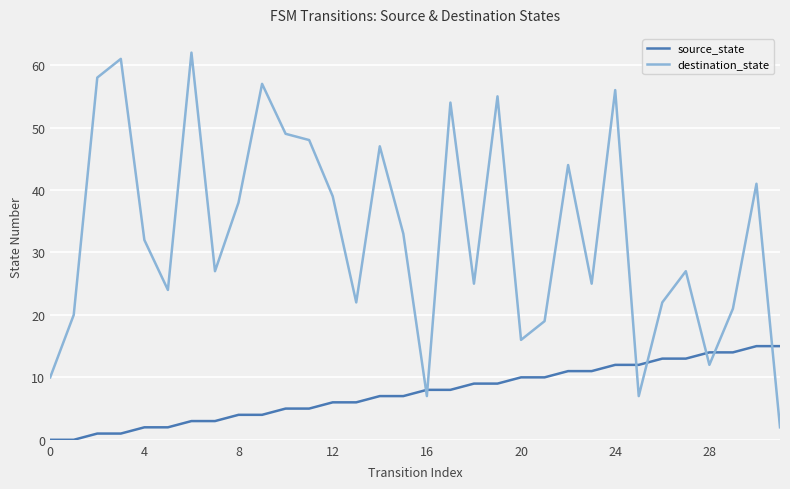

Which series has the largest total across all categories?

destination_state